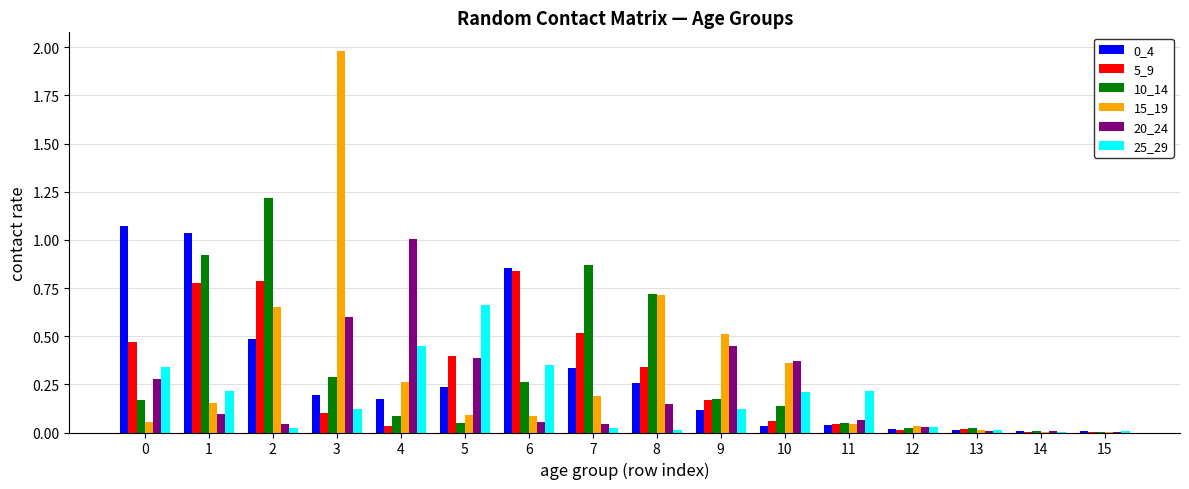

Is the value of 5_9 at 15 greater than the value of 0_4 at 2?

No